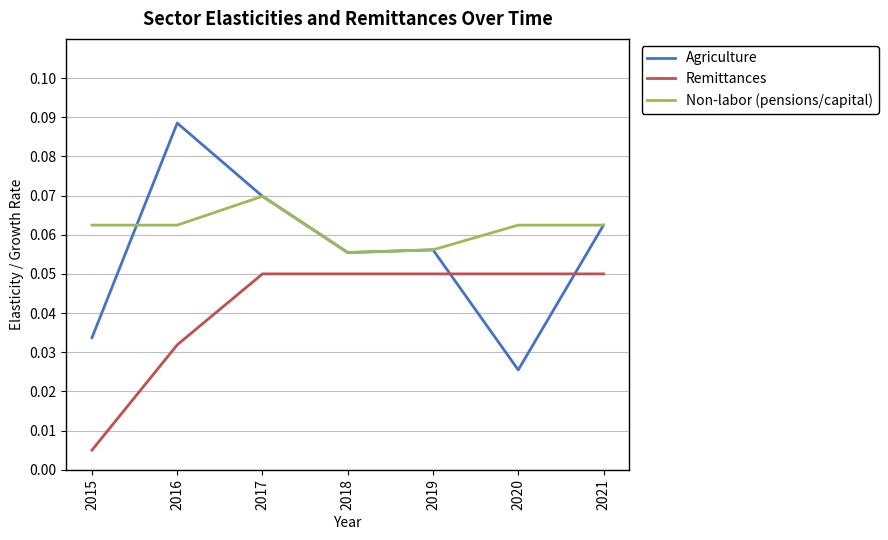

Which series changed the most between 2015 and 2016?

Agriculture